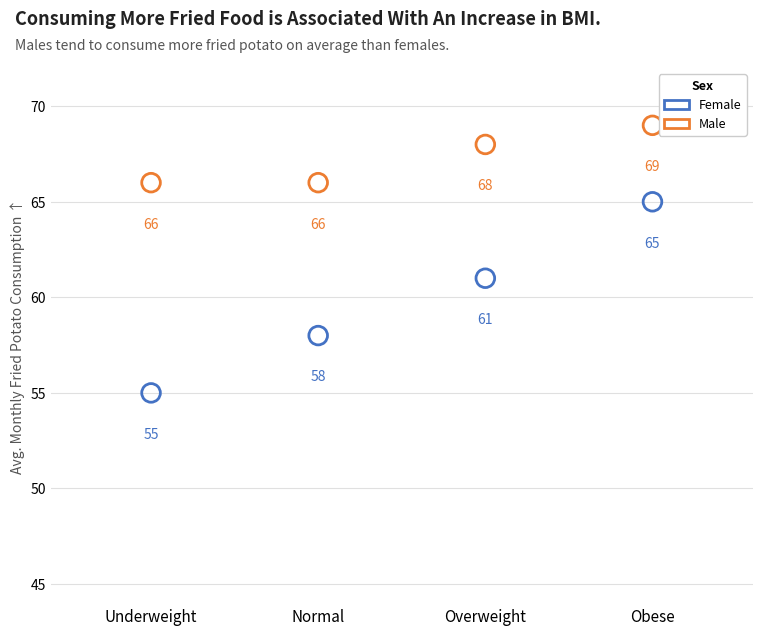

Which series contains the lowest Y value?

Female